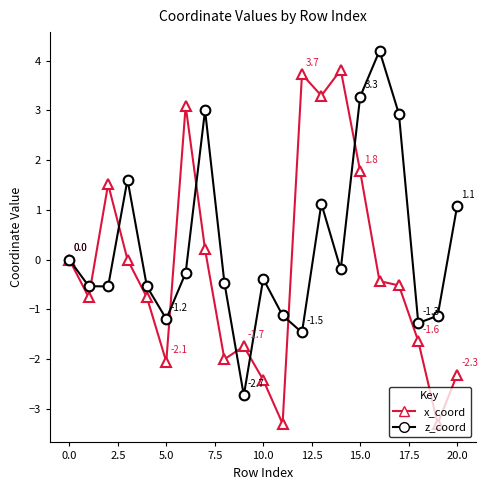

Is this an area chart (filled region under the line)?

No